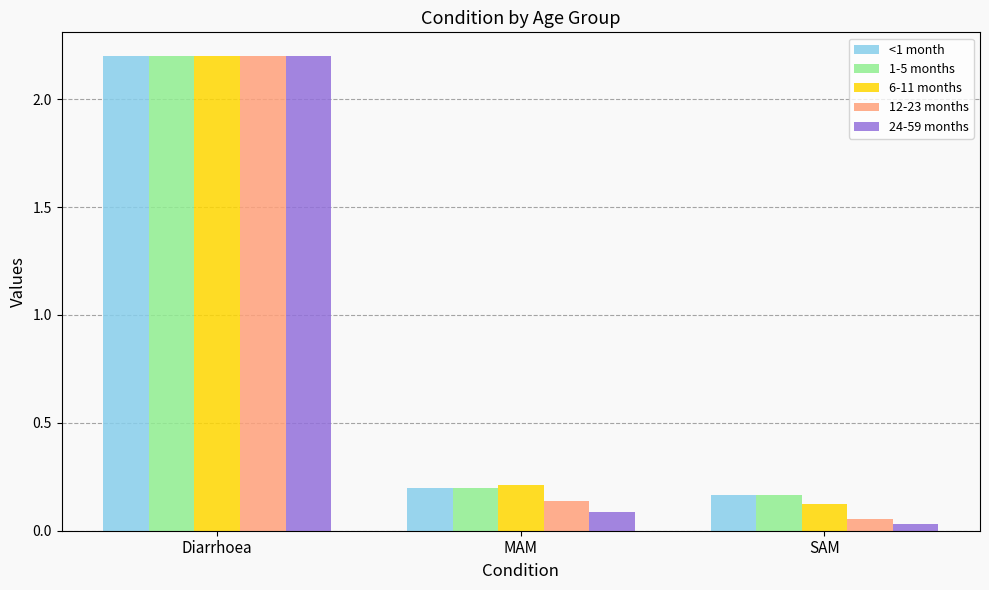

Which category has the lowest value in the 6-11 months series?

SAM